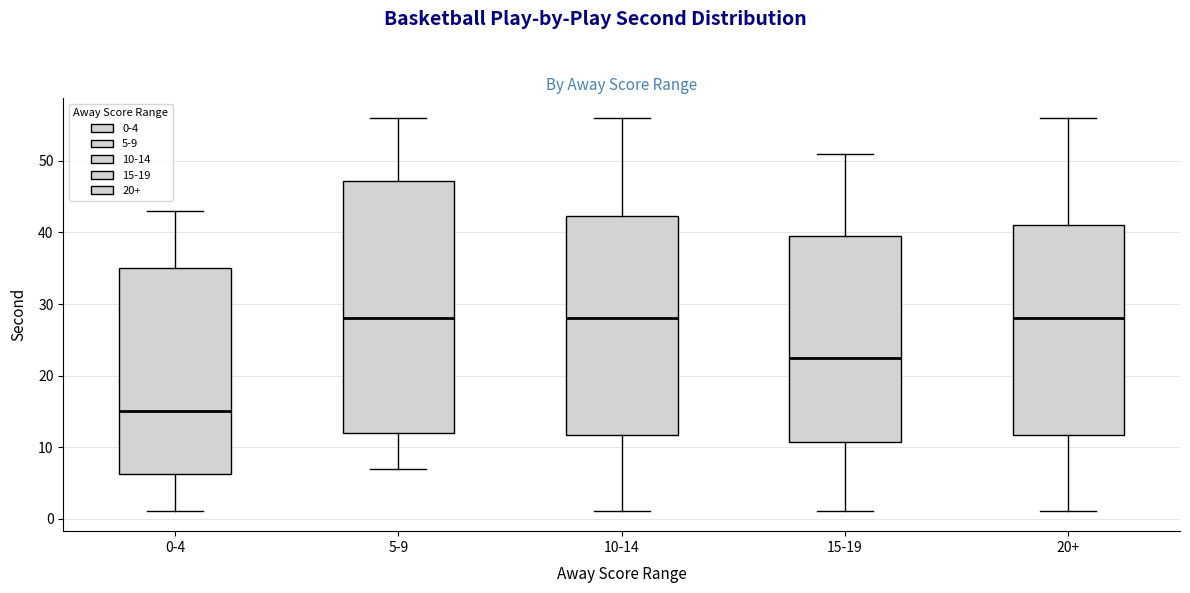

Reading left to right, transcribe this box plot: for each box, give where its median line is, the range the box spans, and where its two whiskers end, as read against the y-axis. The values are not printed on the chart, so give them approximately, as read against the axis.

0-4: median 15, box 6 to 35, whiskers 1 to 43
5-9: median 28, box 12 to 47, whiskers 7 to 56
10-14: median 28, box 12 to 42, whiskers 1 to 56
15-19: median 23, box 11 to 40, whiskers 1 to 51
20+: median 28, box 12 to 41, whiskers 1 to 56